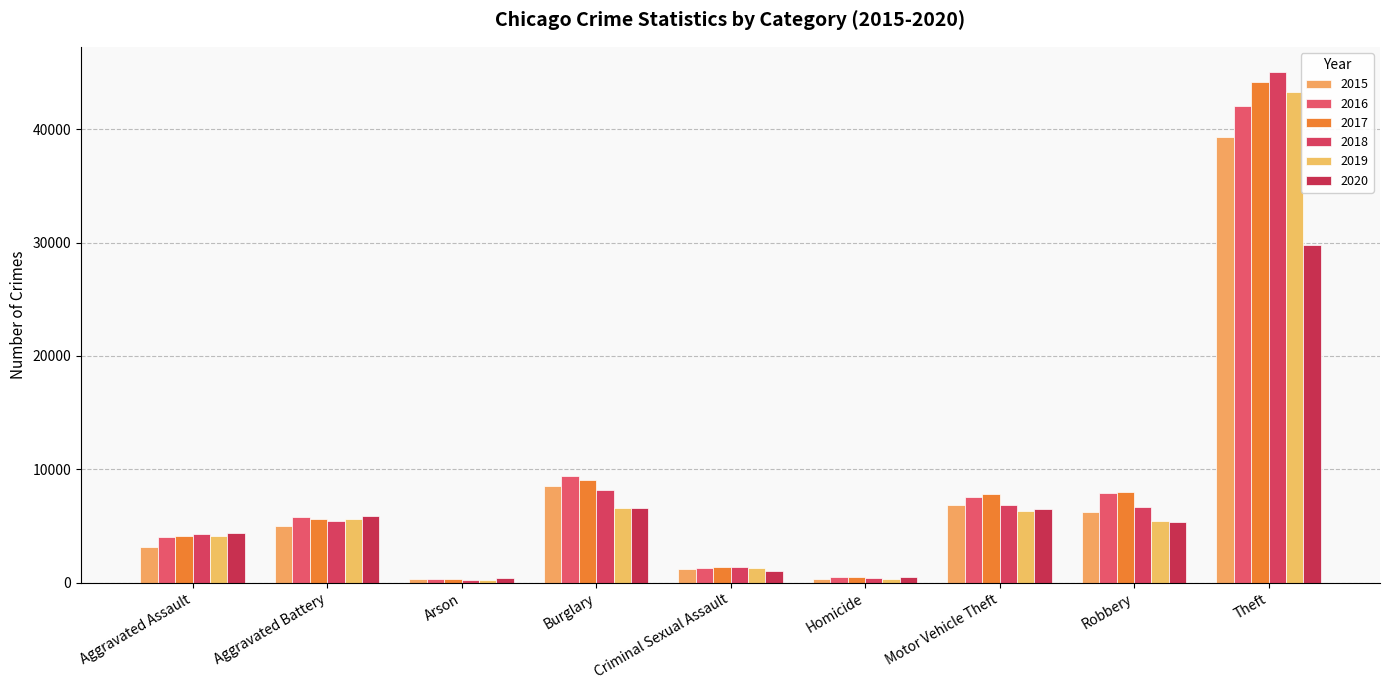

Rank the series by their maximum value, from highest to lowest.

2018, 2017, 2019, 2016, 2015, 2020